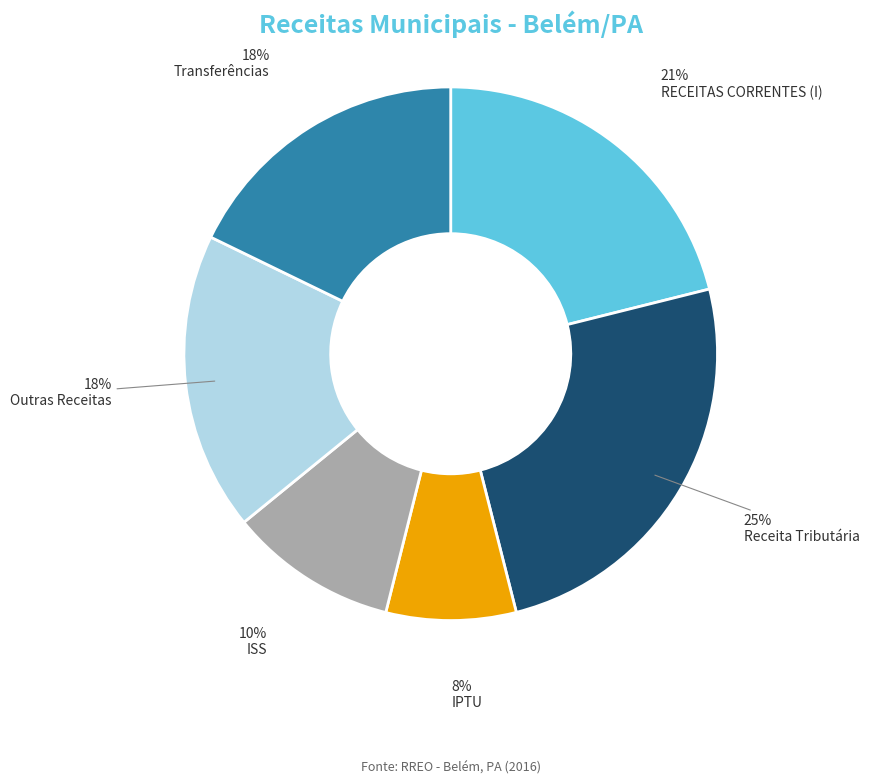

Combined, do Receita Tributária and IPTU account for over 50%?

No